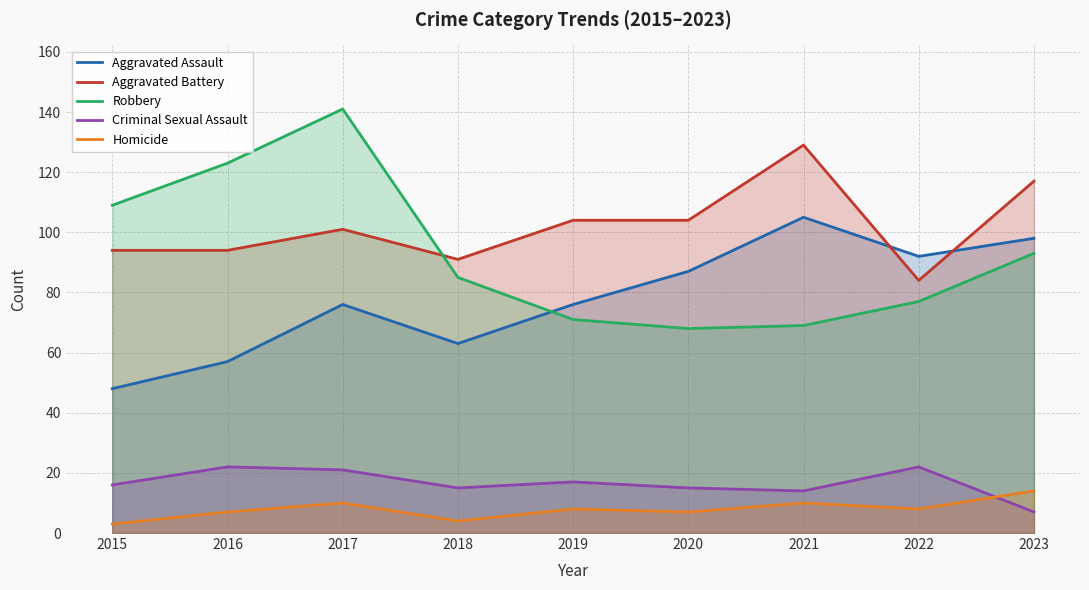

What is the maximum value shown in the chart?

141